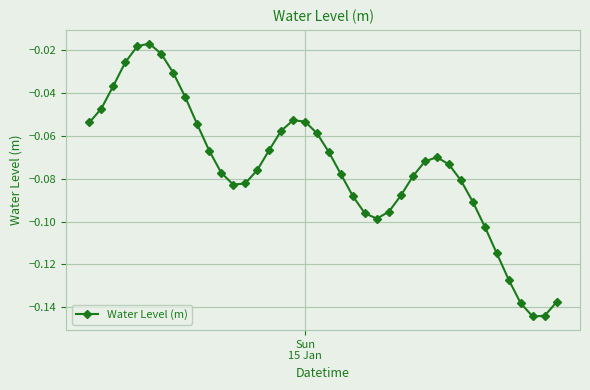

How many interior local peaks (higher than both neighbors) does the data have?

3